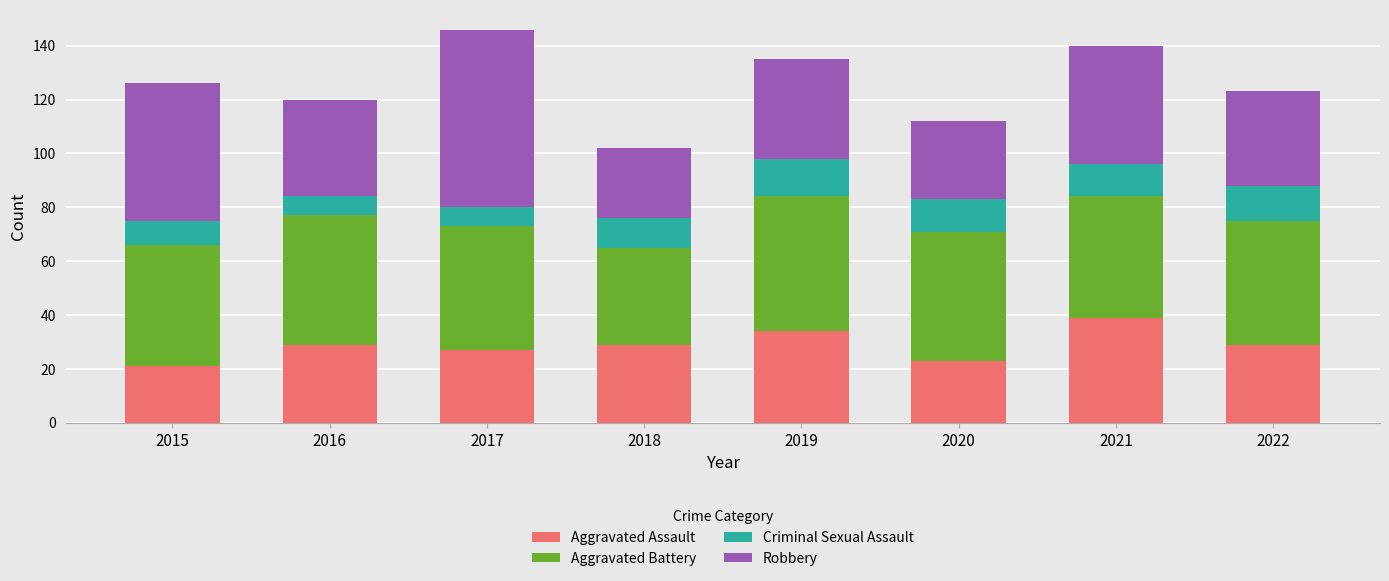

What is the sum of all Aggravated Assault values?

231